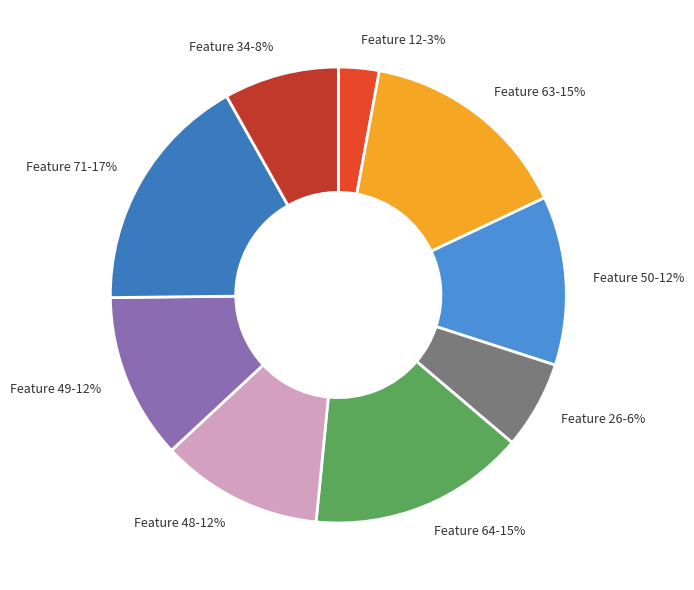

True or false: Feature 34 accounts for 8% of the total.

True